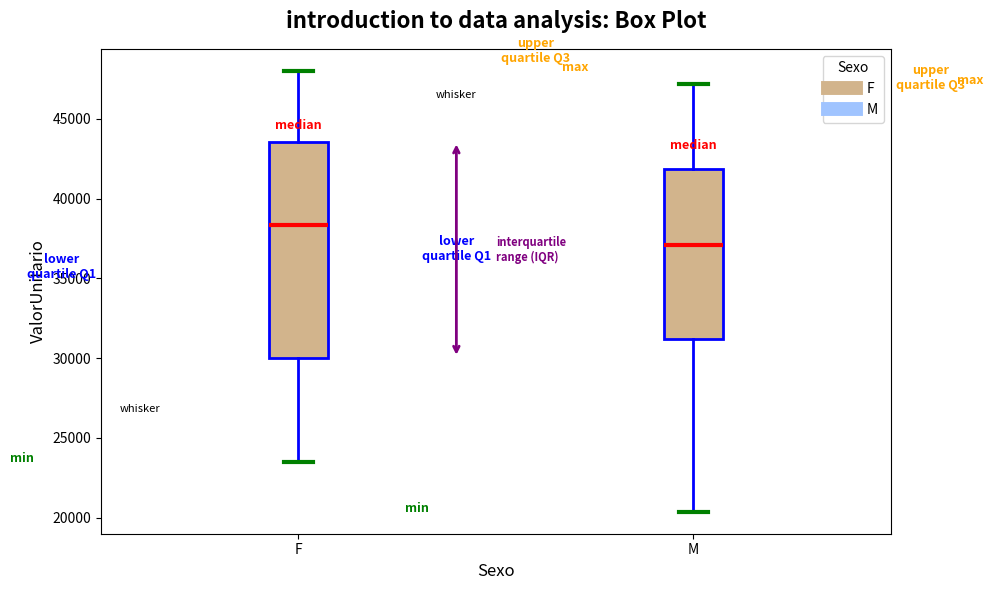

Which box is the tallest, from its lower edge to its upper edge?

F